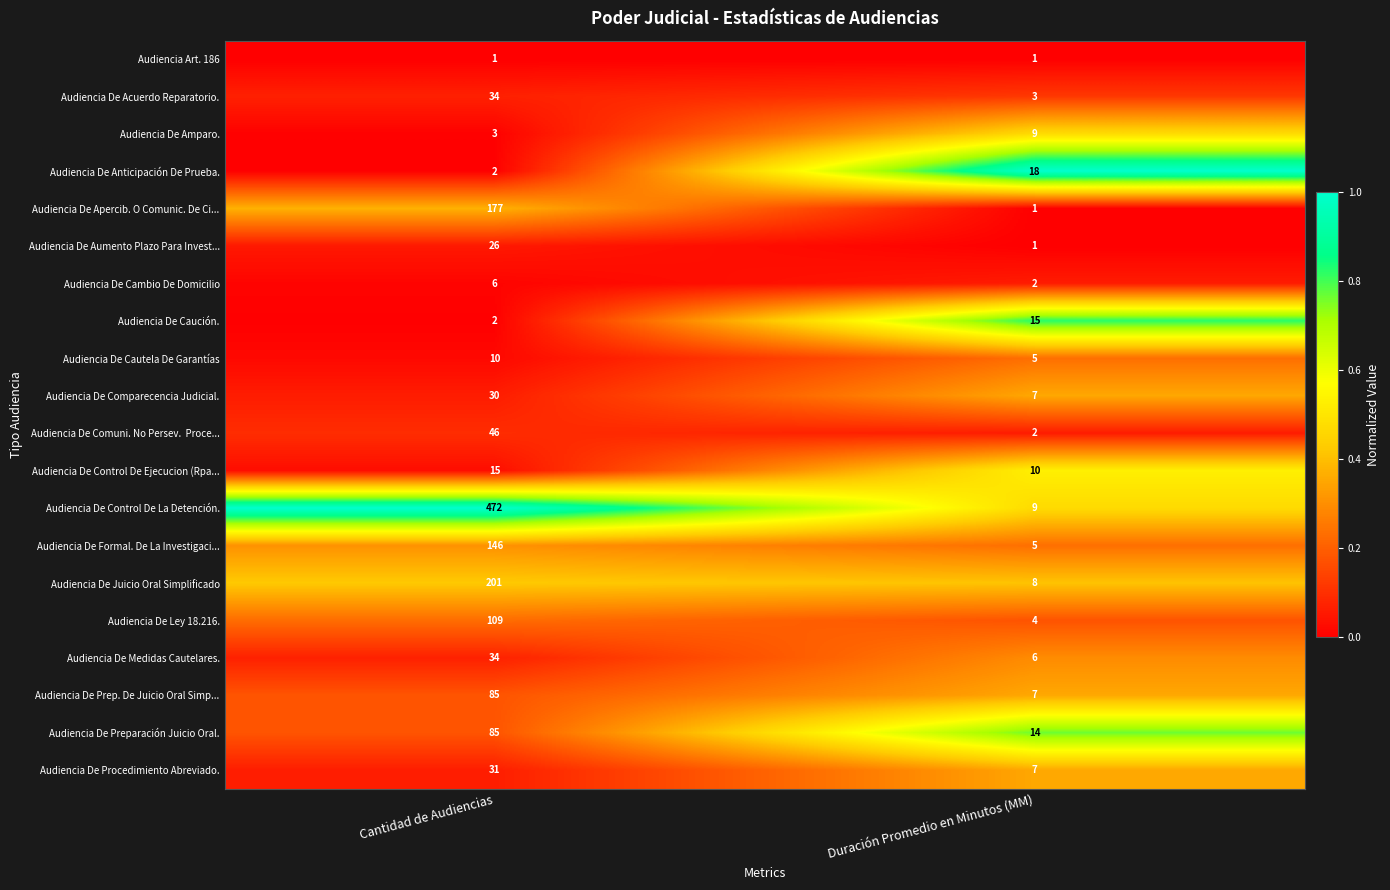

Which label corresponds to the largest value in the chart?

Cantidad de Audiencias